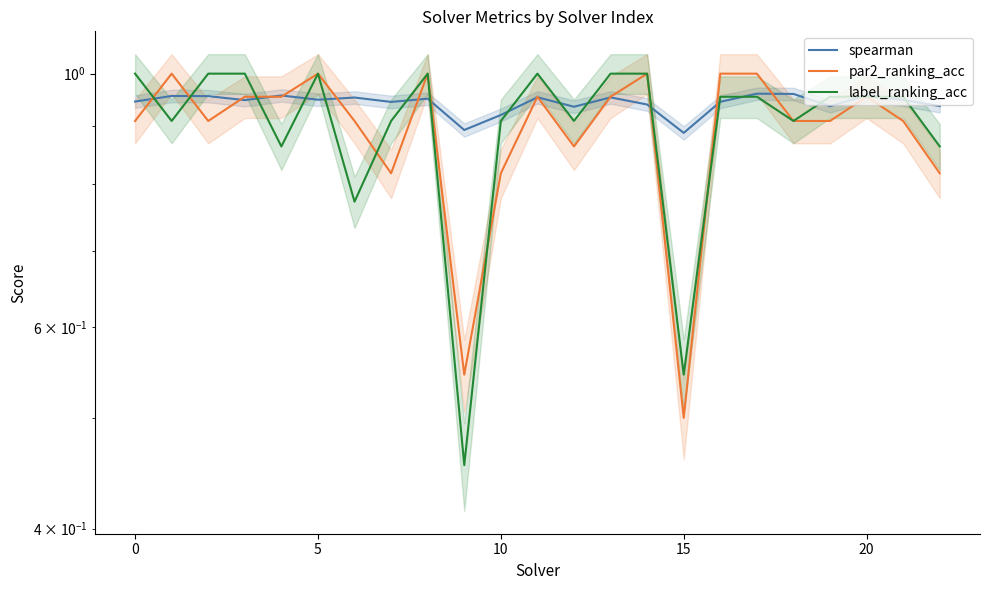

Reading right to left, list all the values displayed in this chart.

spearman: 0.9	0.9	1.0	0.9	1.0	1.0	0.9	0.9	0.9	1.0	0.9	1.0	0.9	0.9	1.0	0.9	1.0	0.9	1.0	0.9	1.0	1.0	0.9
par2_ranking_acc: 0.8	0.9	1.0	0.9	0.9	1.0	1.0	0.5	1.0	1.0	0.9	1.0	0.8	0.5	1.0	0.8	0.9	1.0	1.0	1.0	0.9	1.0	0.9
label_ranking_acc: 0.9	1.0	1.0	1.0	0.9	1.0	1.0	0.5	1.0	1.0	0.9	1.0	0.9	0.5	1.0	0.9	0.8	1.0	0.9	1.0	1.0	0.9	1.0